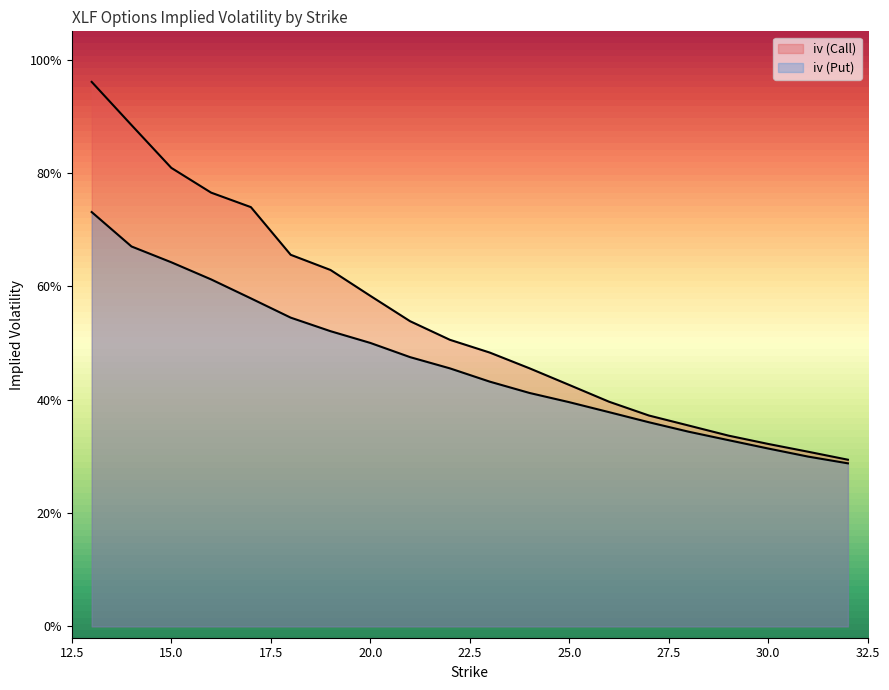

List the series in order of their overall mean, highest first.

iv (Call), iv (Put)